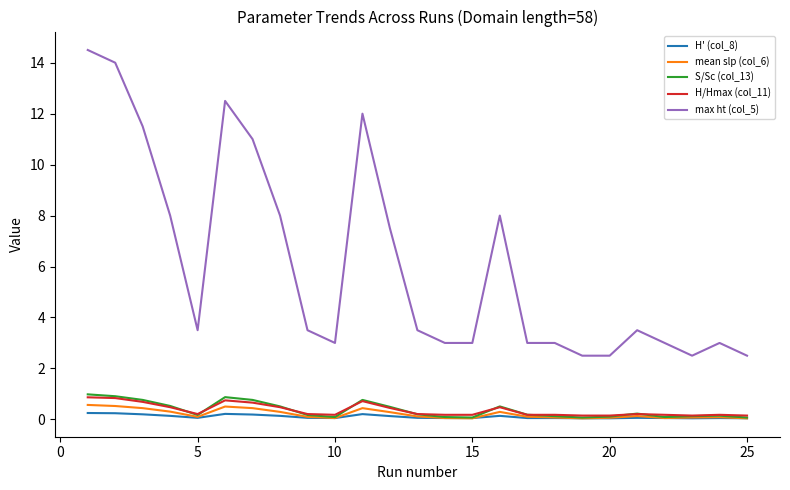

Which series has the largest total across all categories?

max ht (col_5)